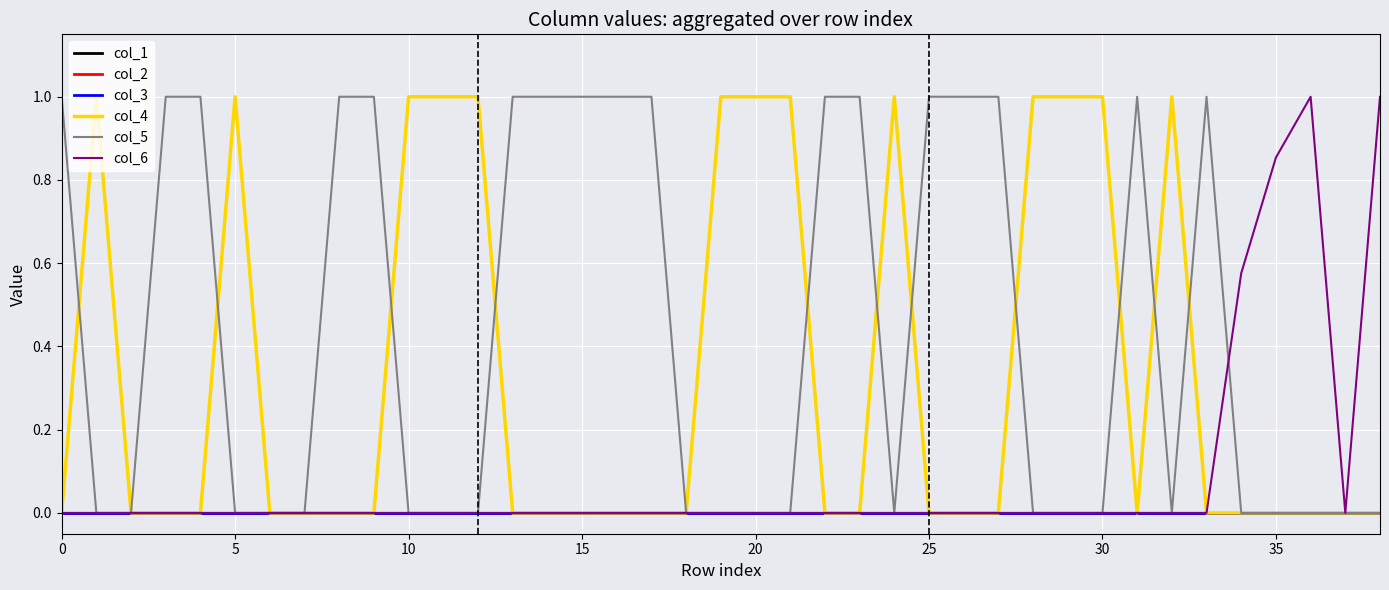

Does the chart have visible grid lines?

Yes